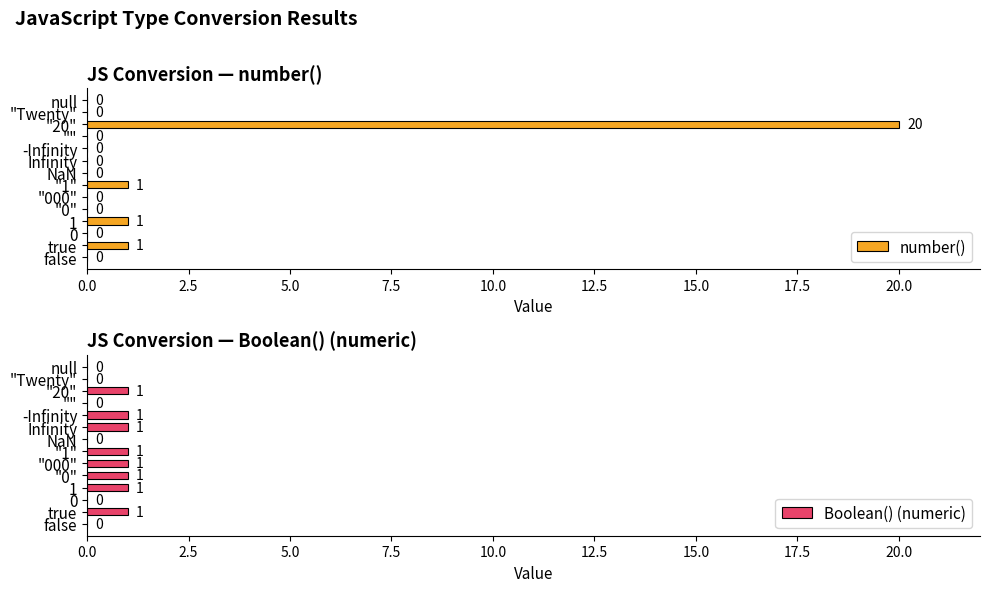

Reading left to right, extract all data points from this chart.

number(): 0	1	0	1	0	0	1	0	0	0	0	20	0	0
Boolean() (numeric): 0	1	0	1	1	1	1	0	1	1	0	1	0	0